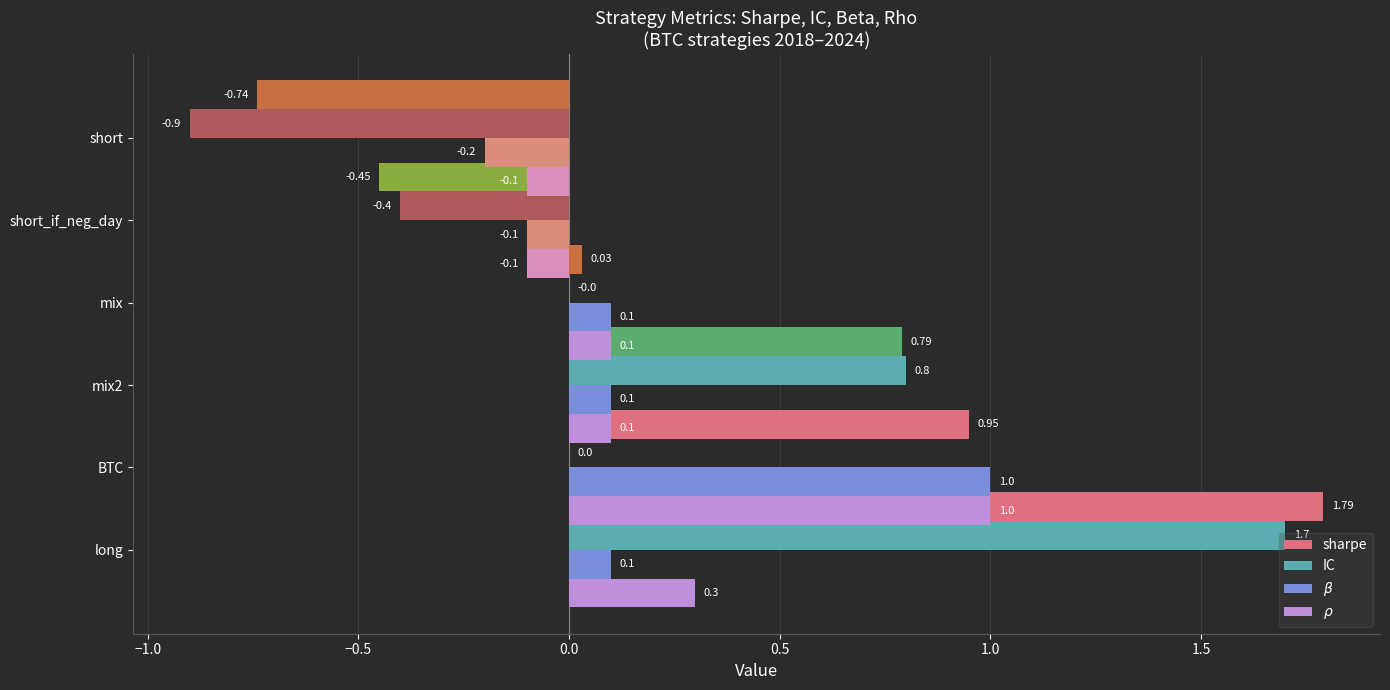

Rank the series by their maximum value, from highest to lowest.

sharpe, IC, $\beta$, $\rho$